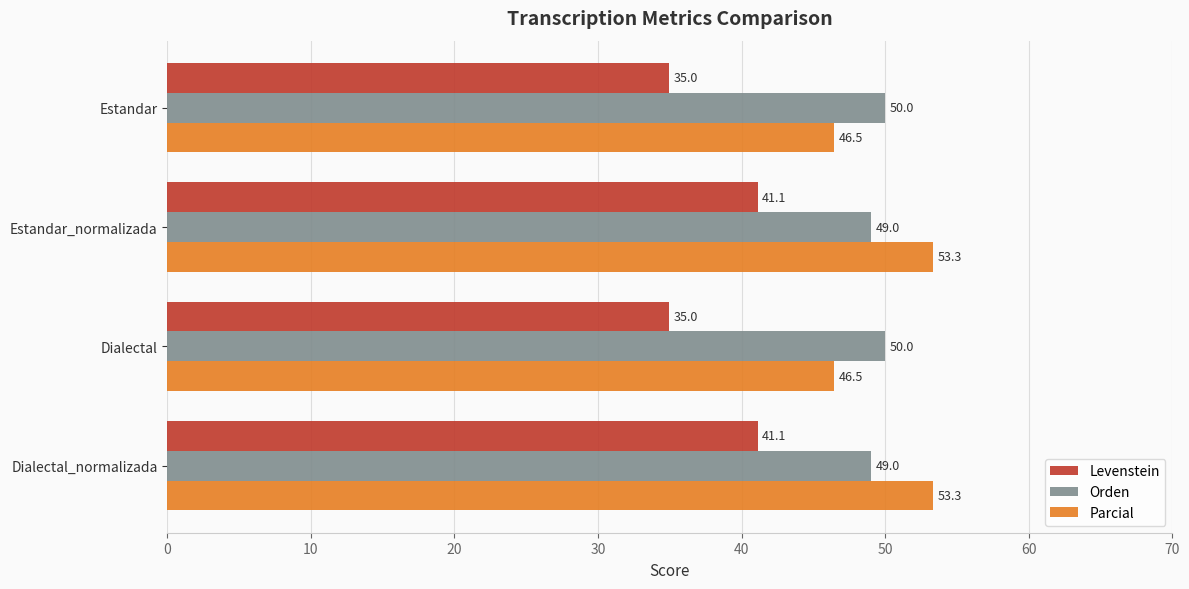

What is the spread (max minus min) of values at Estandar?

15.0